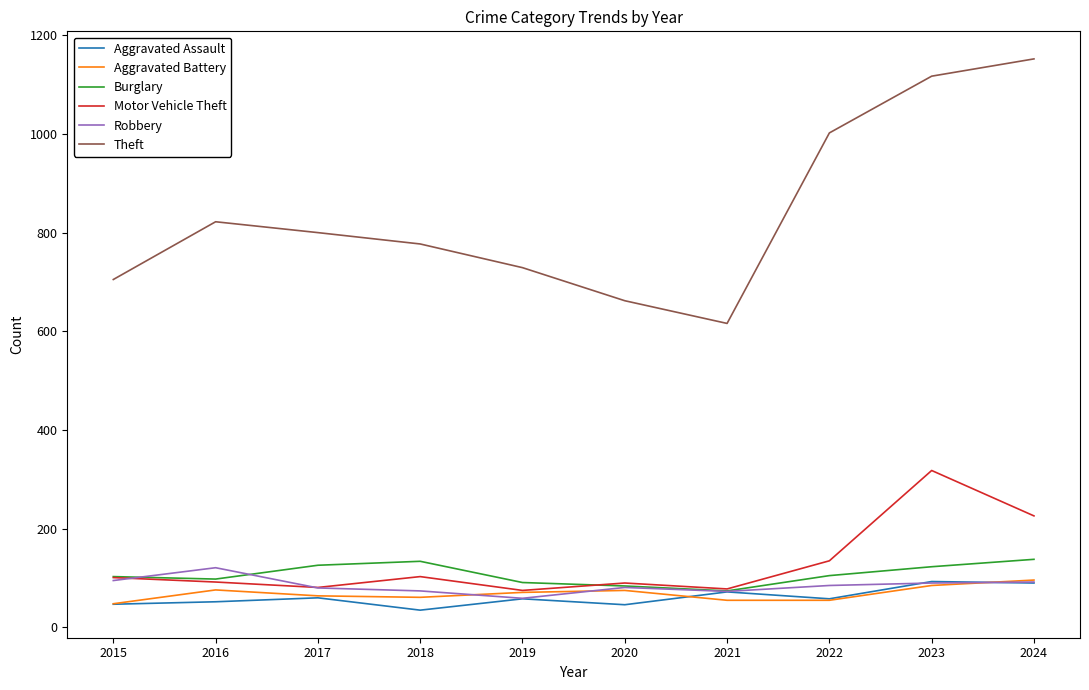

What is the difference between the Aggravated Battery values at 2020 and 2019?

4